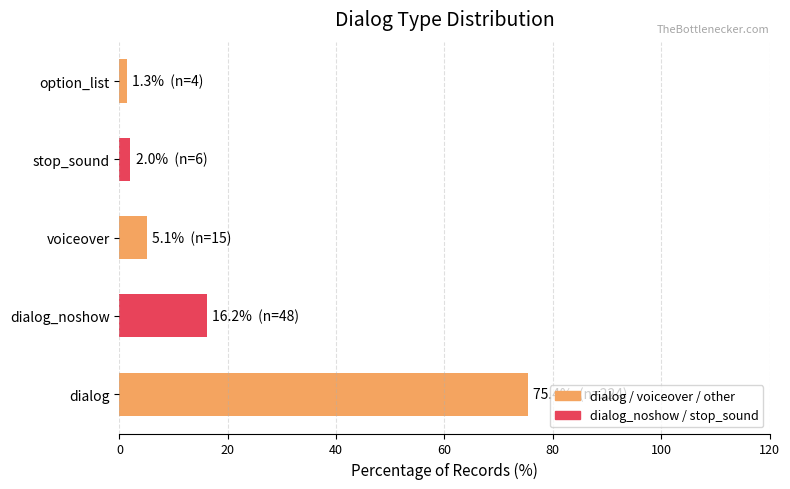

Is it true that the value at dialog is 75.4?

True